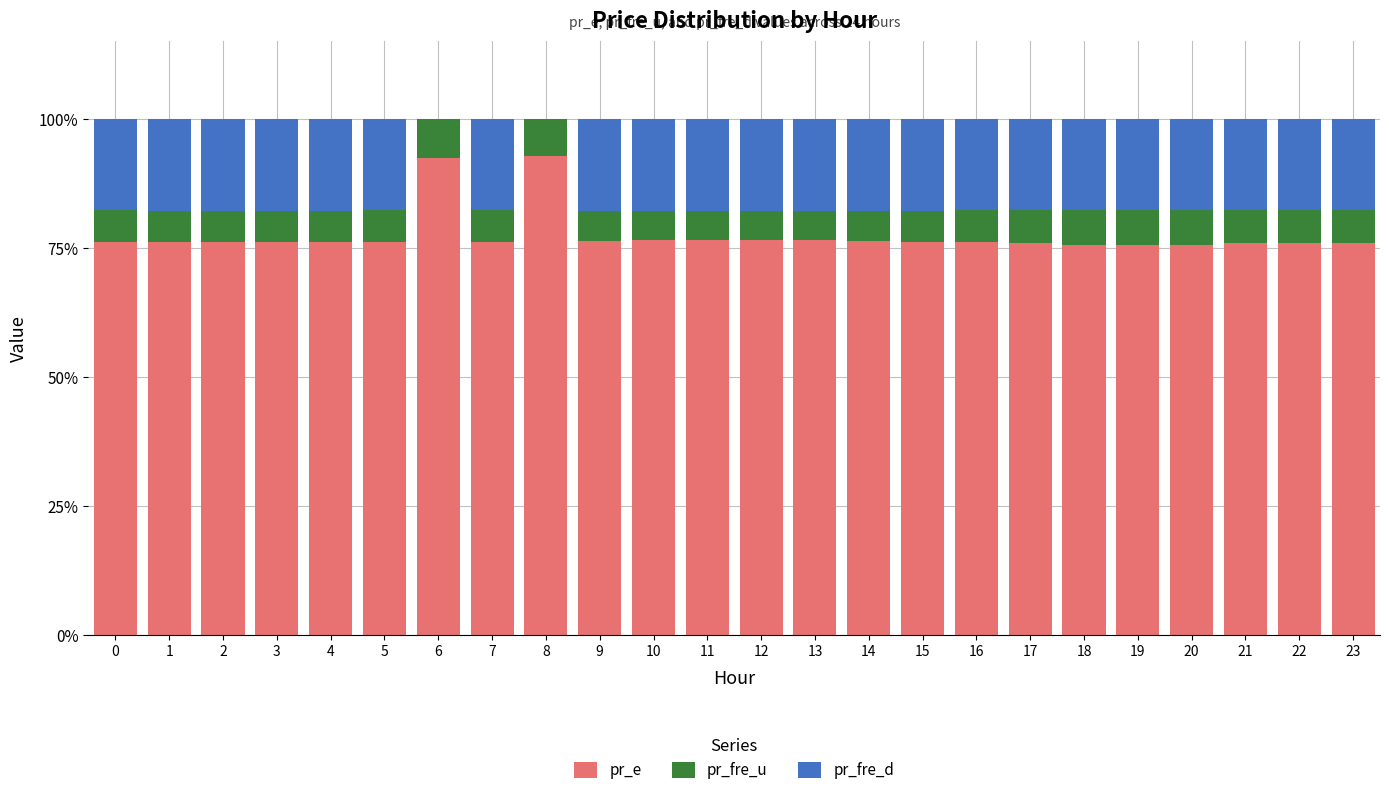

The pr_e series shows 47.4 at 4. True or false?

False